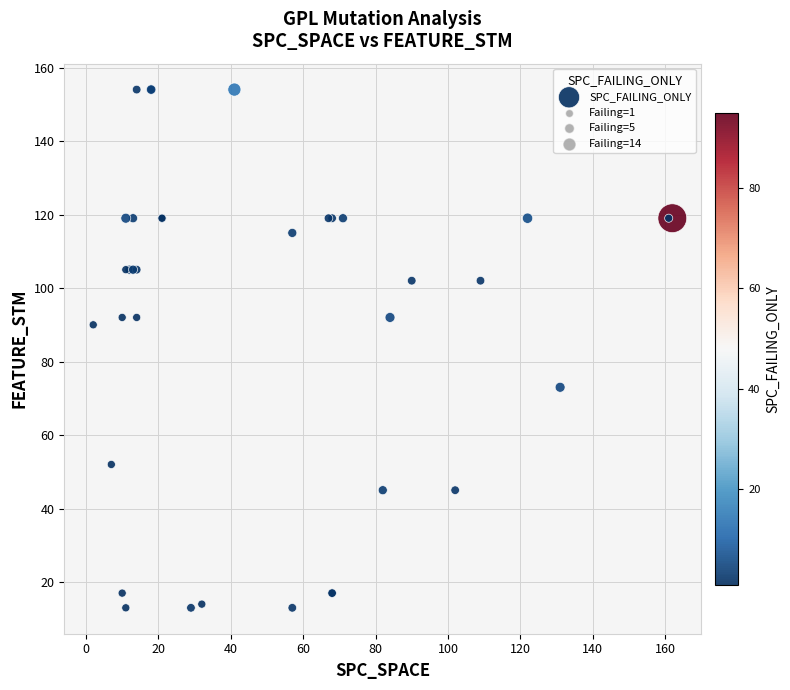

What Y value in the scatter plot is closest to 83?

90